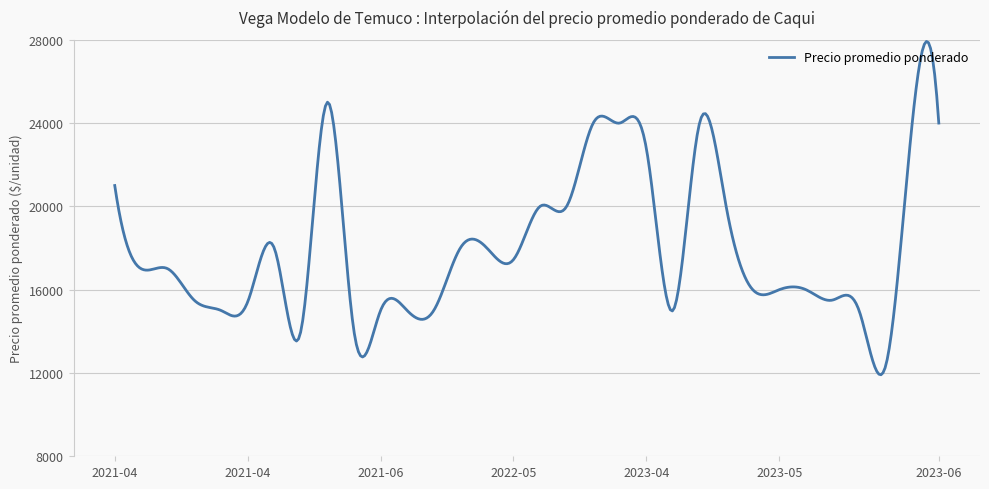

How many categories are shown in the chart?

400